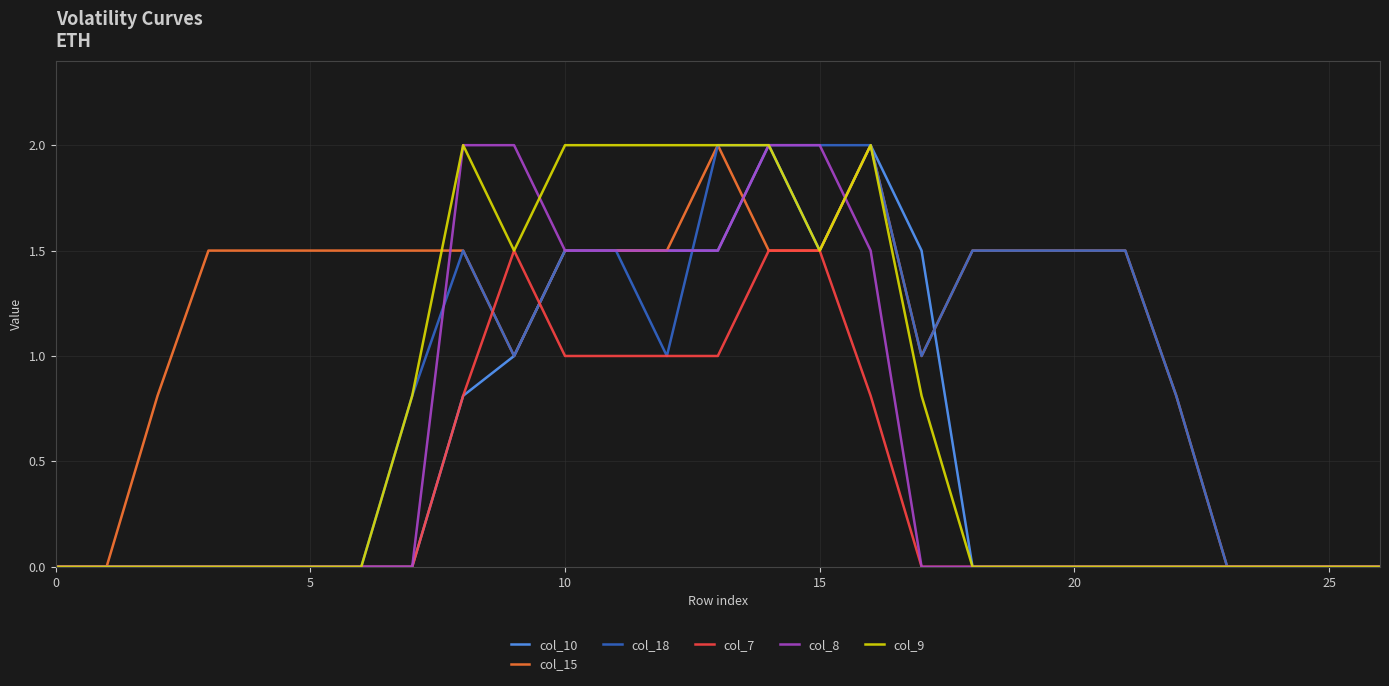

Which series has the largest total across all categories?

col_15